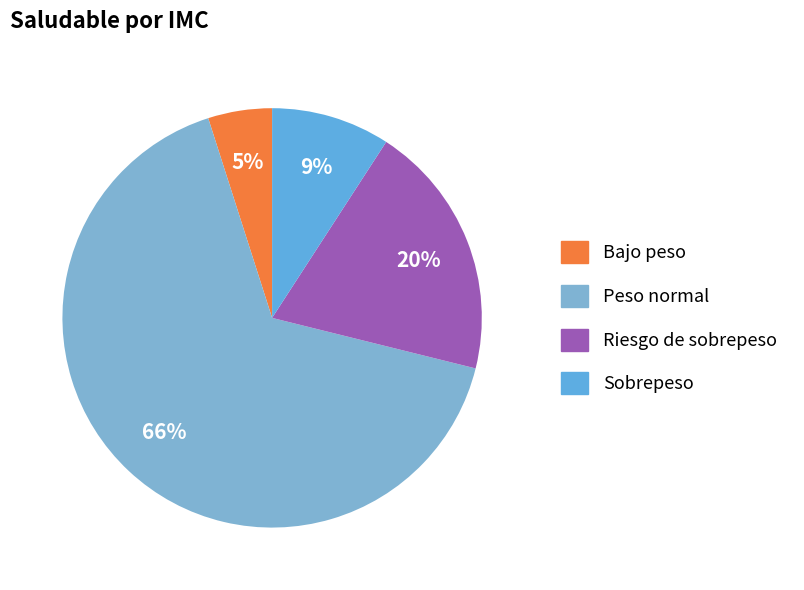

How many segments does this pie chart have?

4